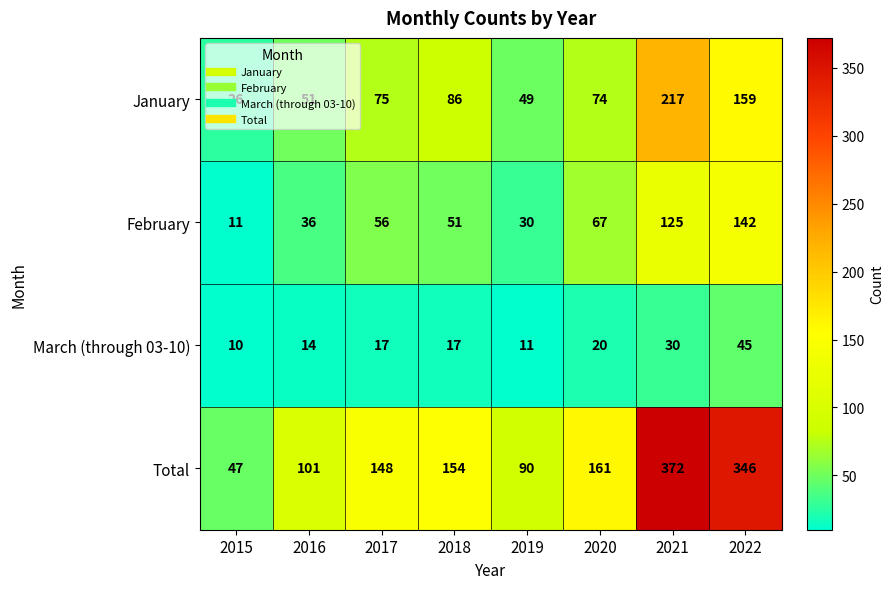

Rank the series by their average value, from lowest to highest.

March (through 03-10), February, January, Total